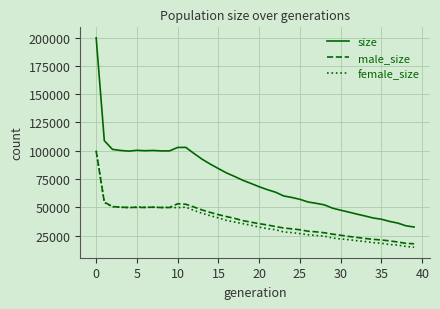

Which series has the widest spread of values?

size